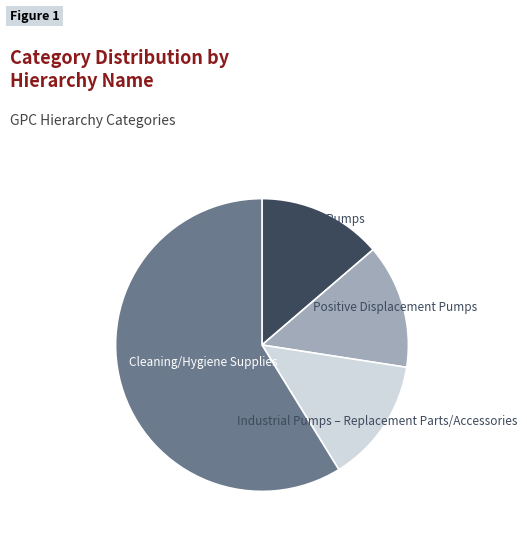

What is the ratio of the value at Dynamic Pumps to the value at Cleaning/Hygiene Supplies?

0.2